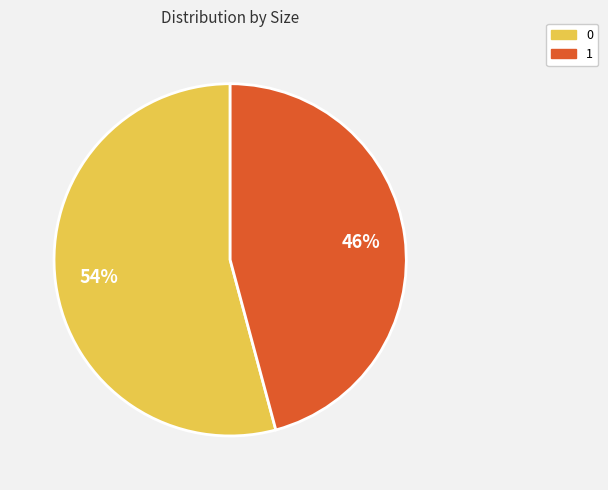

Count the number of slices in the pie.

2